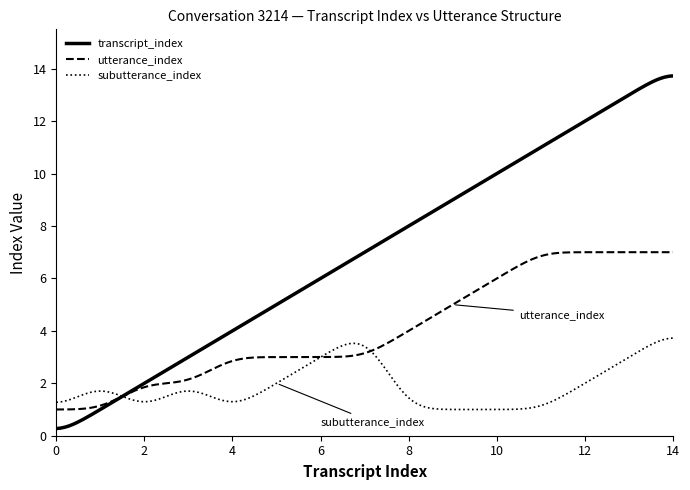

What is the maximum value for subutterance_index?

3.7